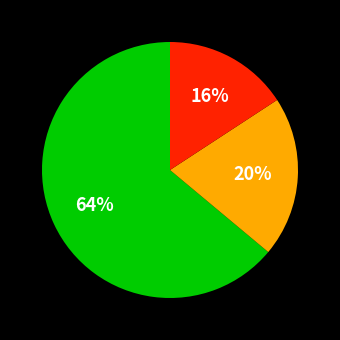

To the nearest percent, what is the difference between the largest and smallest slice percentages?

48%